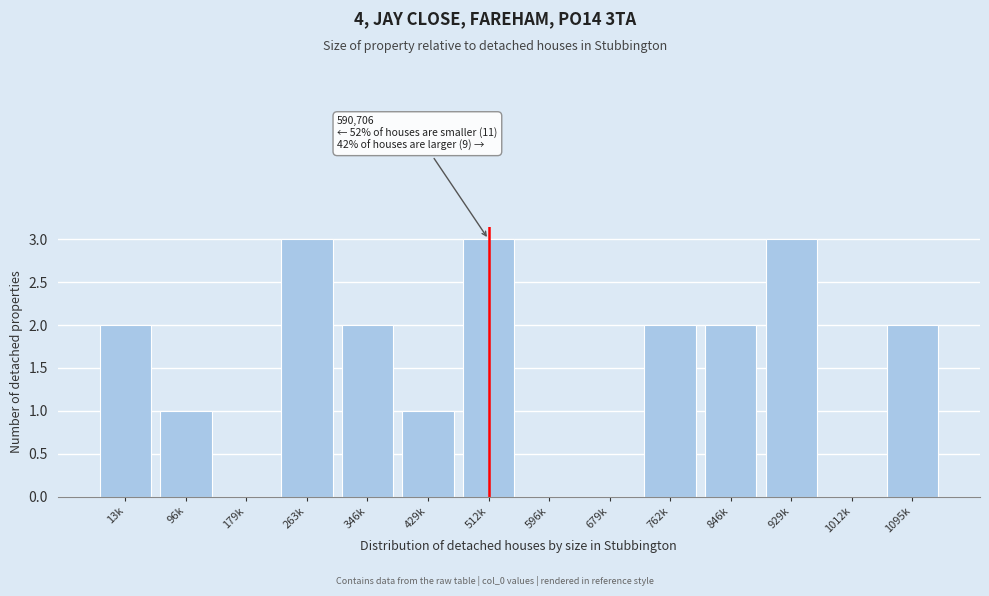

Reading left to right, list all the values displayed in this chart.

13k=2	96k=1	179k=0	263k=3	346k=2	429k=1	512k=3	596k=0	679k=0	762k=2	846k=2	929k=3	1012k=0	1095k=2